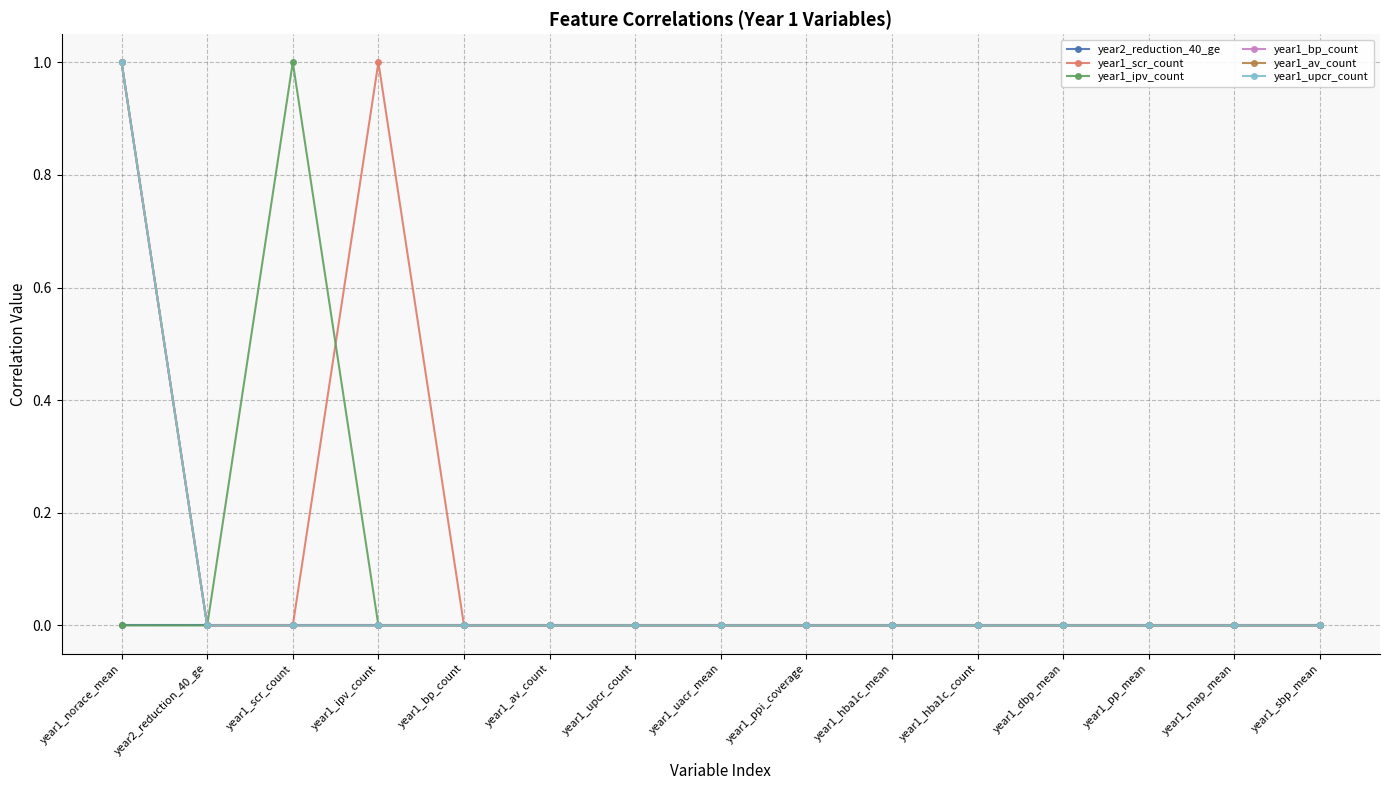

True or false: year2_reduction_40_ge and year1_ipv_count cross at least once.

False